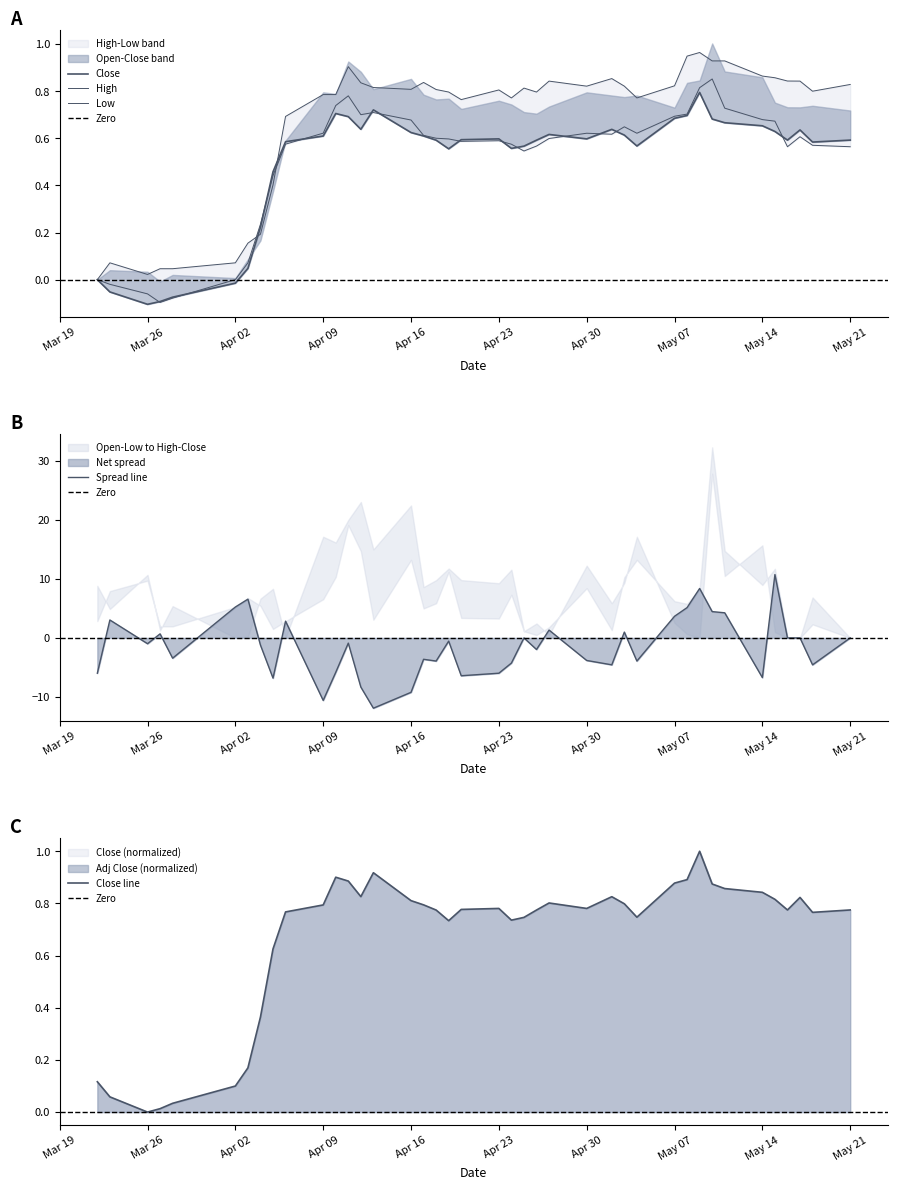

The Spread line series shows -6.7 at May 14. True or false?

True